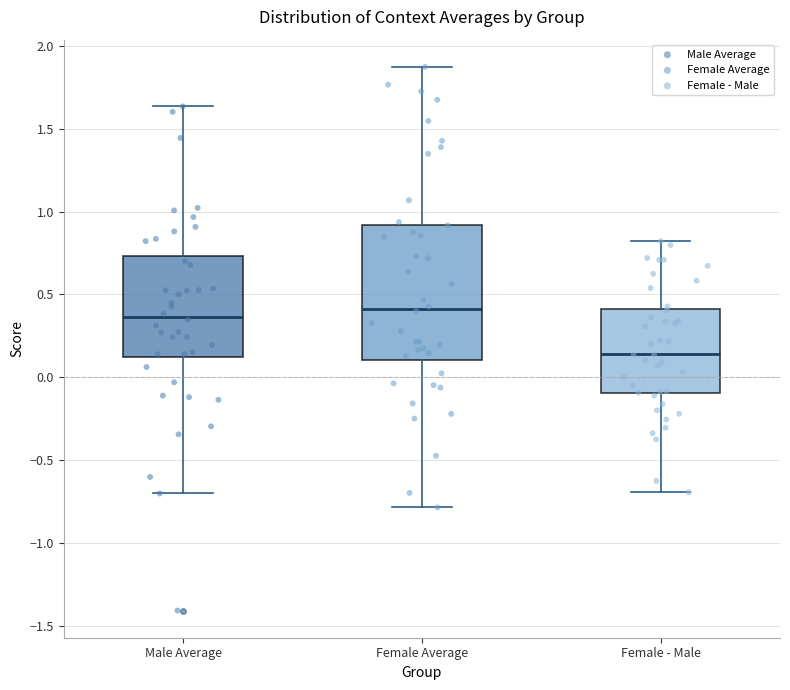

Reading left to right, transcribe this box plot: for each box, give where its median line is, the range the box spans, and where its two whiskers end, as read against the y-axis. The values are not printed on the chart, so give them approximately, as read against the axis.

Male Average: median 0.35, box 0.10 to 0.75, whiskers -0.70 to 1.65
Female Average: median 0.40, box 0.10 to 0.90, whiskers -0.80 to 1.85
Female - Male: median 0.15, box -0.10 to 0.40, whiskers -0.70 to 0.80